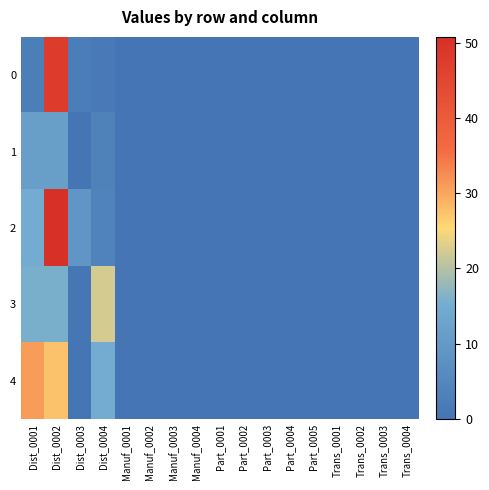

Reading left to right, extract all data points from this chart.

0: Dist_0001=2.6	Dist_0002=47.5	Dist_0003=2.2	Dist_0004=1.6	Manuf_0001=0.0	Manuf_0002=0.0	Manuf_0003=0.0	Manuf_0004=0.0	Part_0001=0.0	Part_0002=0.0	Part_0003=0.0	Part_0004=0.0	Part_0005=0.0	Trans_0001=0.0	Trans_0002=0.0	Trans_0003=0.0	Trans_0004=0.0
1: Dist_0001=11.6	Dist_0002=11.6	Dist_0003=0.0	Dist_0004=3.8	Manuf_0001=0.0	Manuf_0002=0.0	Manuf_0003=0.0	Manuf_0004=0.0	Part_0001=0.0	Part_0002=0.0	Part_0003=0.0	Part_0004=0.0	Part_0005=0.0	Trans_0001=0.0	Trans_0002=0.0	Trans_0003=0.0	Trans_0004=0.0
2: Dist_0001=15.1	Dist_0002=50.8	Dist_0003=9.0	Dist_0004=3.9	Manuf_0001=0.0	Manuf_0002=0.0	Manuf_0003=0.0	Manuf_0004=0.0	Part_0001=0.0	Part_0002=0.0	Part_0003=0.0	Part_0004=0.0	Part_0005=0.0	Trans_0001=0.0	Trans_0002=0.0	Trans_0003=0.0	Trans_0004=0.0
3: Dist_0001=15.7	Dist_0002=15.7	Dist_0003=0.5	Dist_0004=22.3	Manuf_0001=0.0	Manuf_0002=0.0	Manuf_0003=0.0	Manuf_0004=0.0	Part_0001=0.0	Part_0002=0.0	Part_0003=0.0	Part_0004=0.0	Part_0005=0.0	Trans_0001=0.0	Trans_0002=0.0	Trans_0003=0.0	Trans_0004=0.0
4: Dist_0001=31.0	Dist_0002=27.4	Dist_0003=0.0	Dist_0004=15.3	Manuf_0001=0.0	Manuf_0002=0.0	Manuf_0003=0.0	Manuf_0004=0.0	Part_0001=0.0	Part_0002=0.0	Part_0003=0.0	Part_0004=0.0	Part_0005=0.0	Trans_0001=0.0	Trans_0002=0.0	Trans_0003=0.0	Trans_0004=0.0